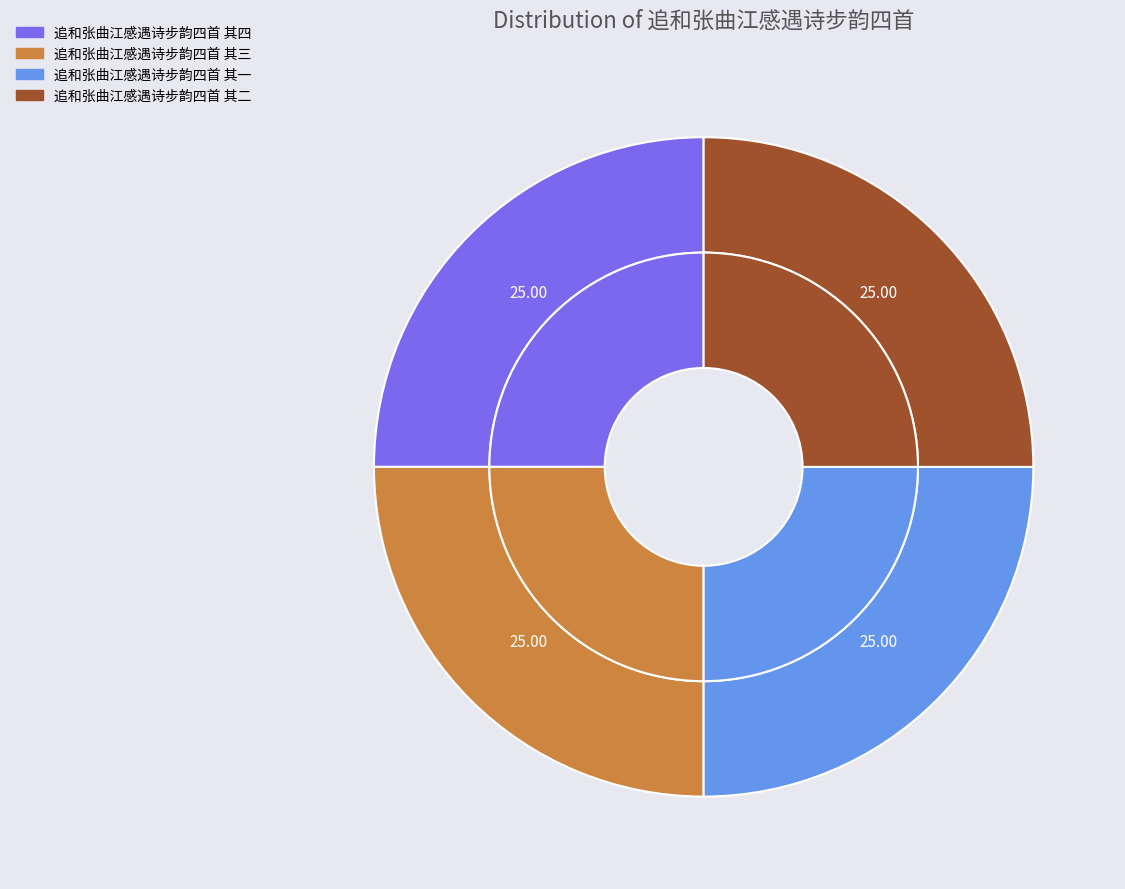

Which slice is the largest?

追和张曲江感遇诗步韵四首 其四